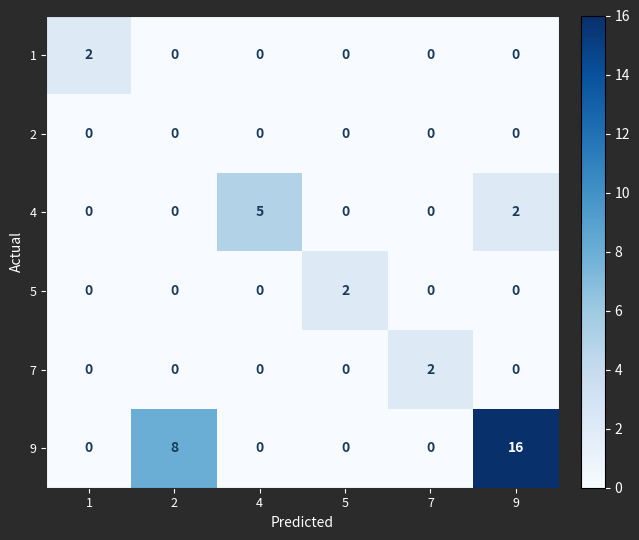

Which series has the largest range (max minus min)?

9